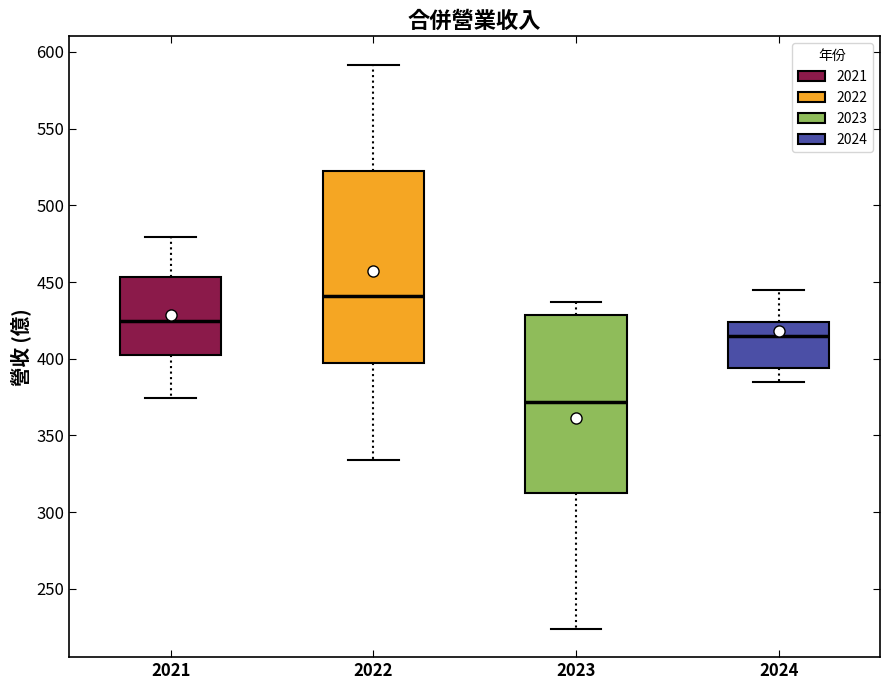

Where is the lower edge of the box at x = 2024 on the y-axis? The values are not printed on the chart, so give them approximately, as read against the axis.

395